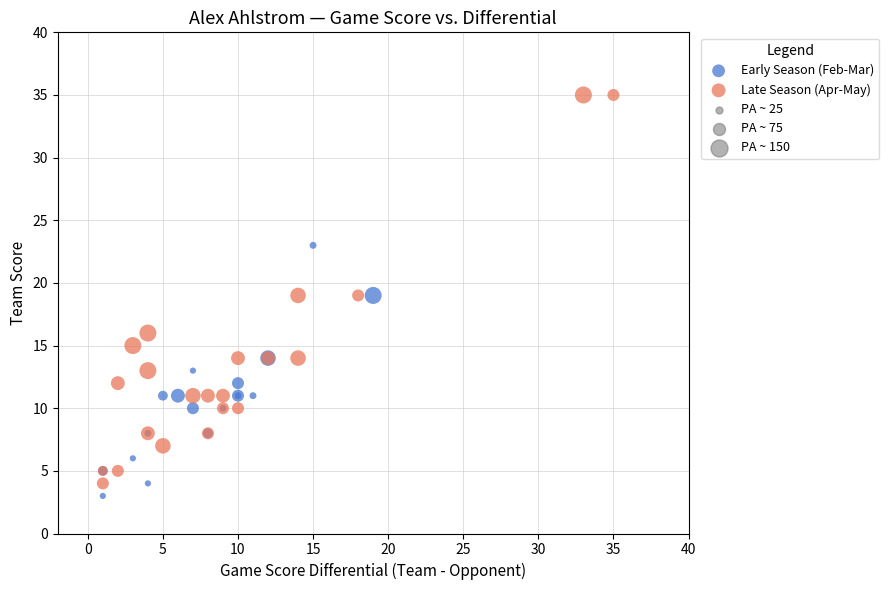

Which series has the widest spread of Y values?

Late Season (Apr-May)